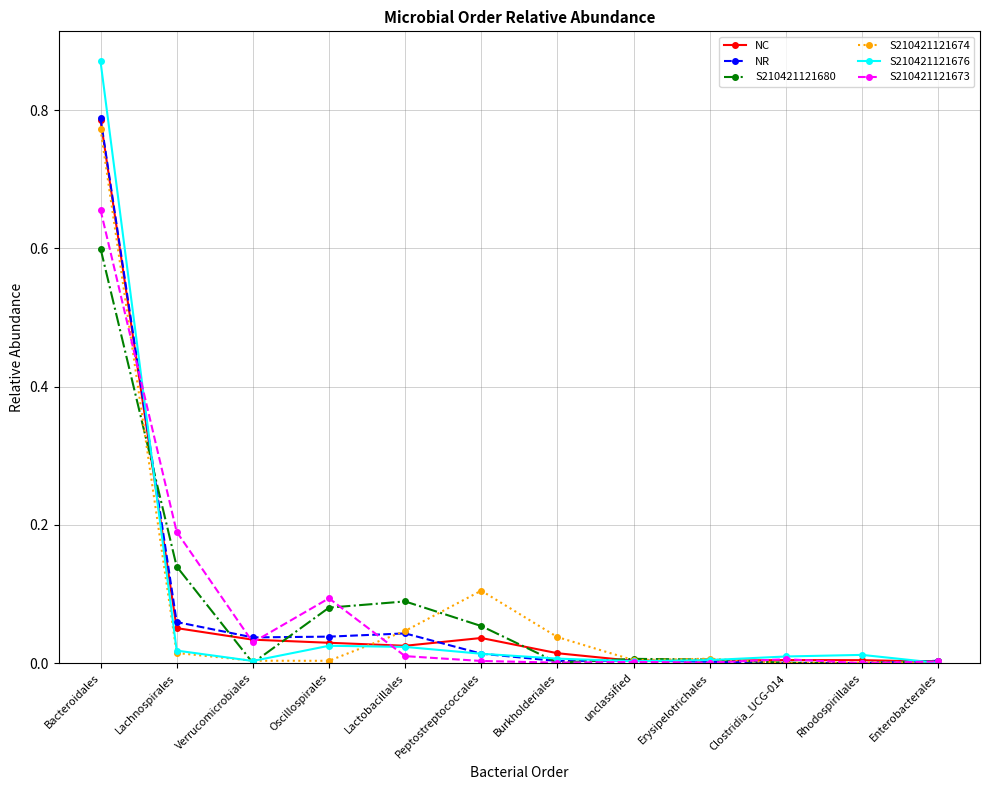

Which series has the largest range (max minus min)?

S210421121676